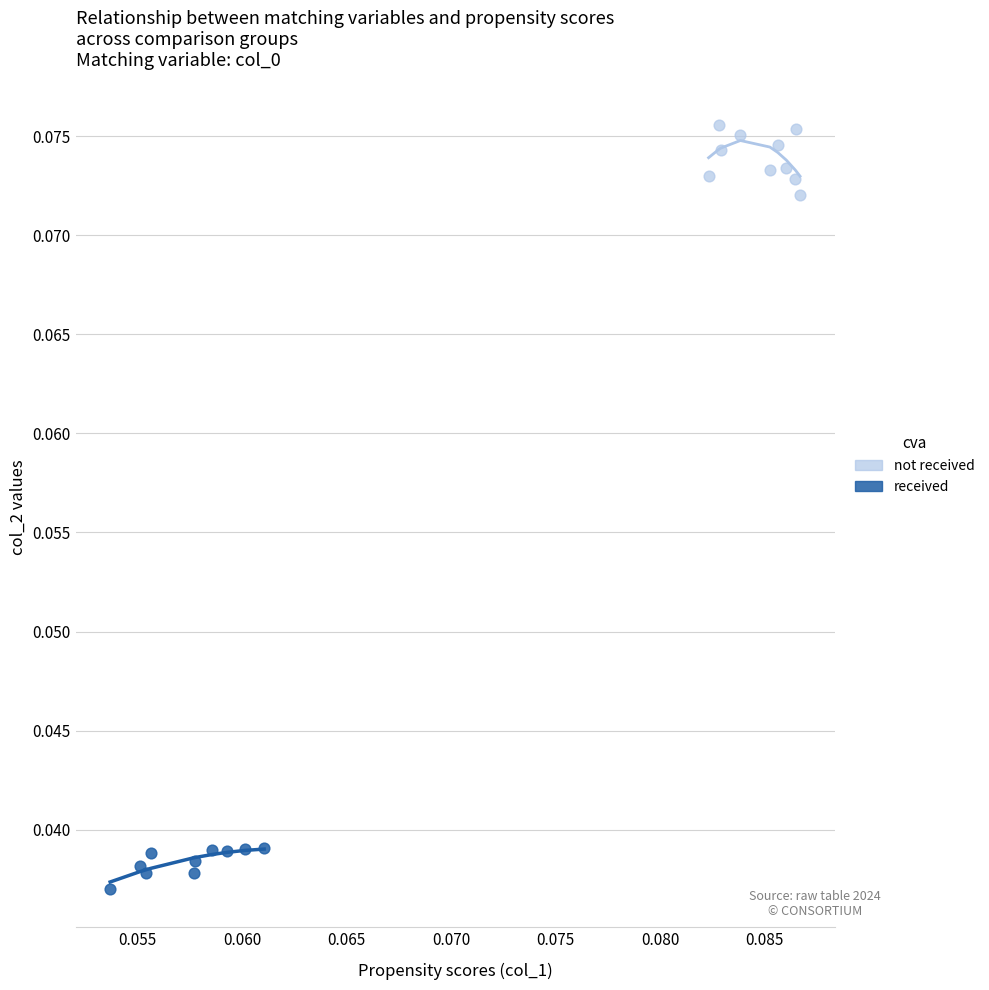

Which series reaches the maximum Y coordinate?

not received